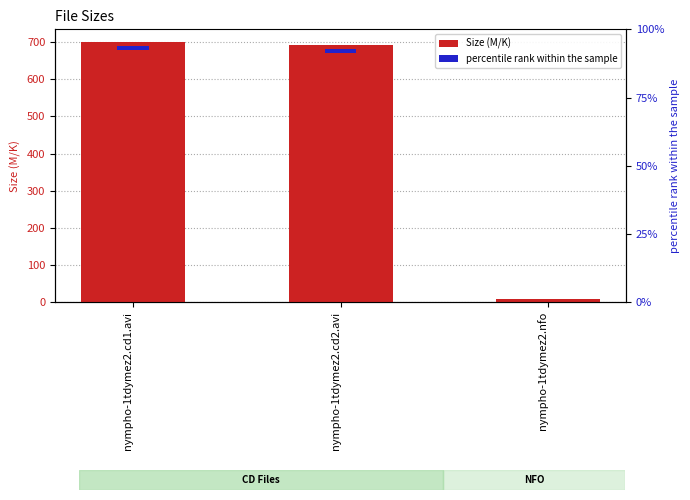

Reading left to right, list all the values displayed in this chart.

nympho-1tdymez2.cd1.avi=699.9	nympho-1tdymez2.cd2.avi=692.6	nympho-1tdymez2.nfo=7.8